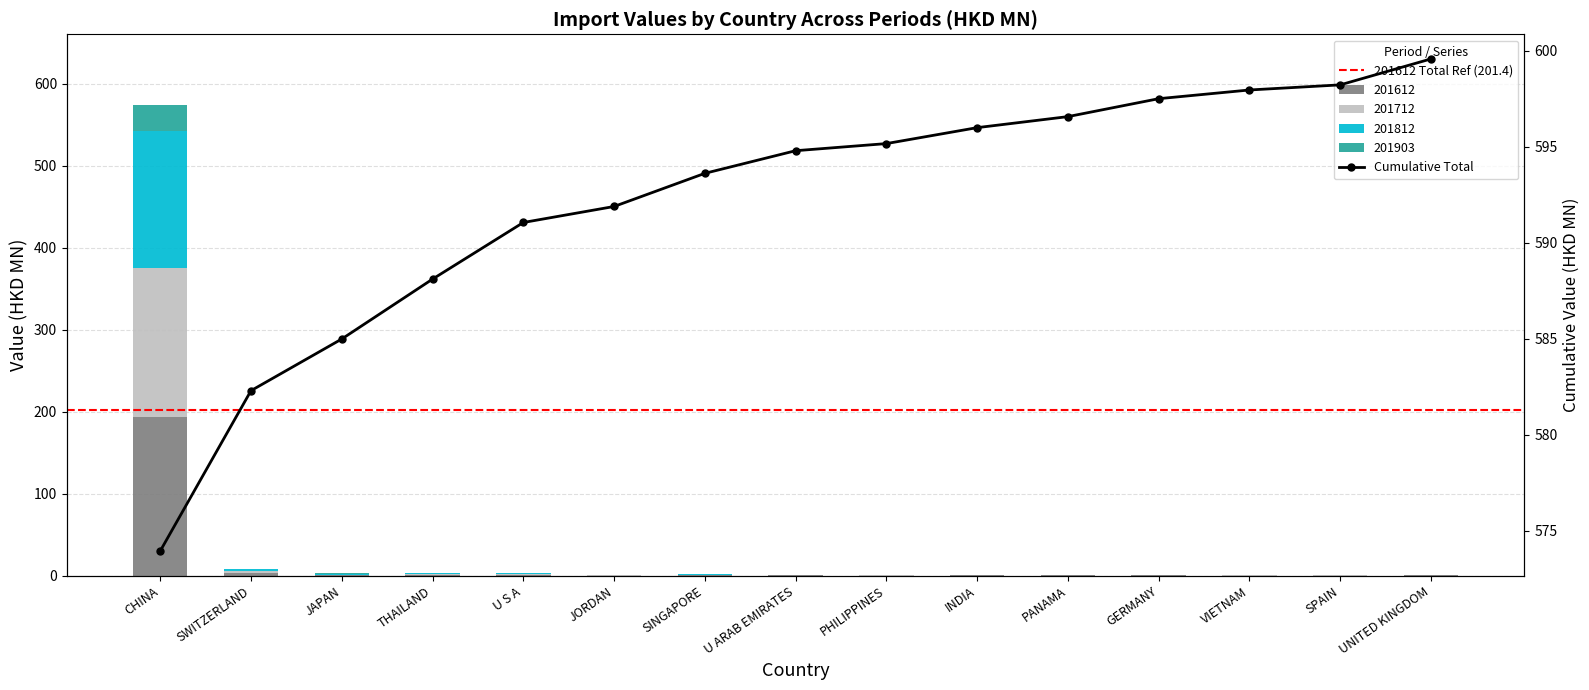

What are all the series names shown in the legend?

201612, 201712, 201812, 201903